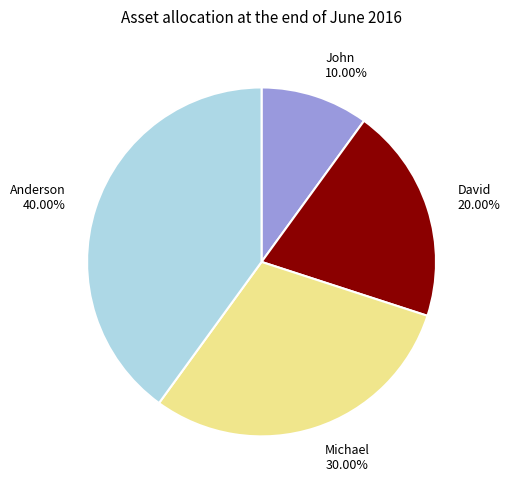

To the nearest percent, what is the average slice percentage?

25%